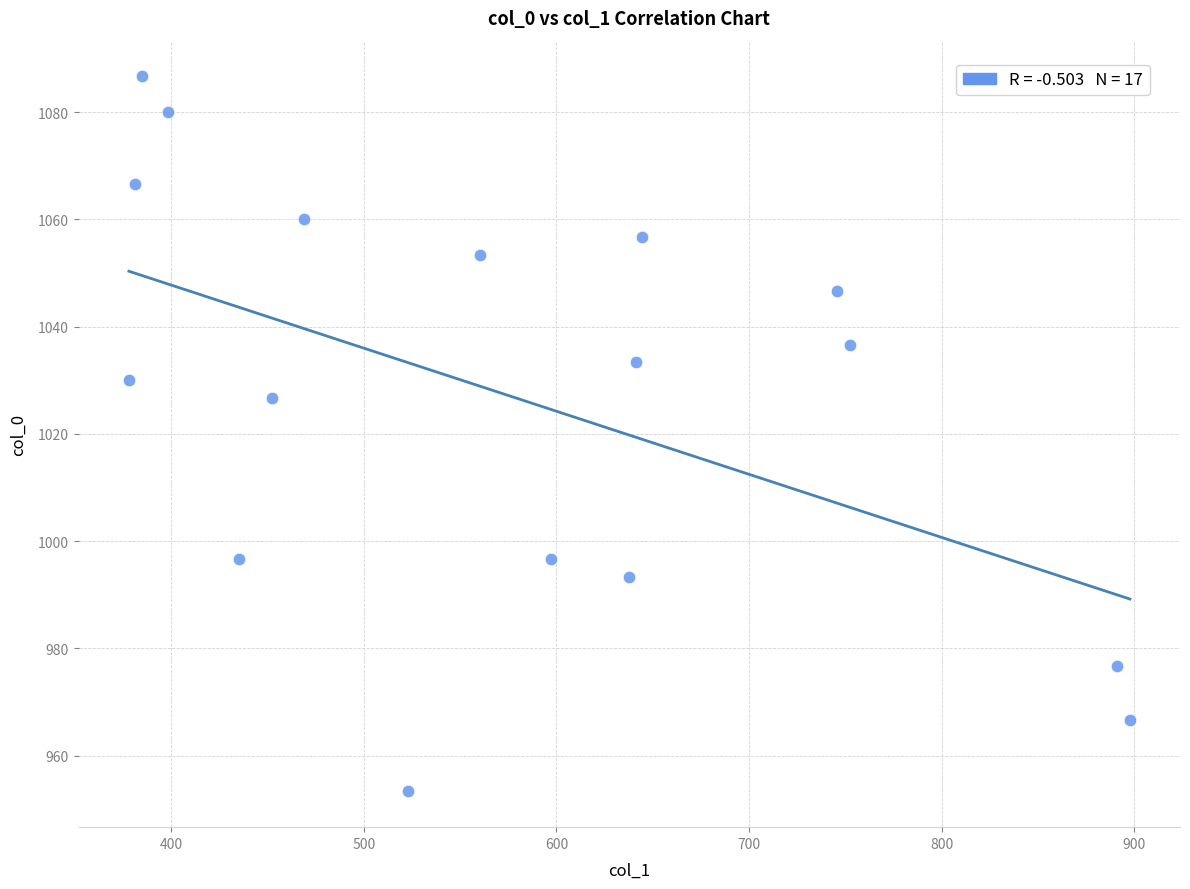

What is the range of X values (max minus min)?

519.8